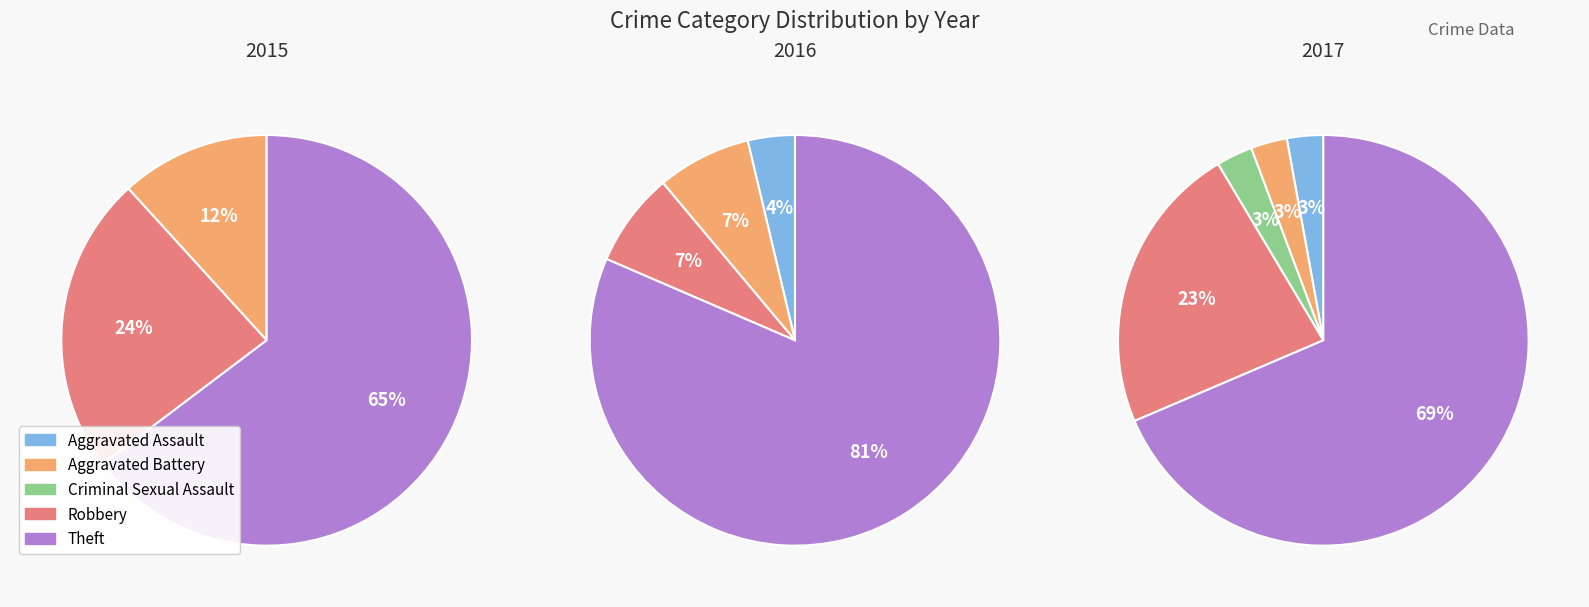

The Aggravated Assault slice represents 1% of the pie. True or false?

False